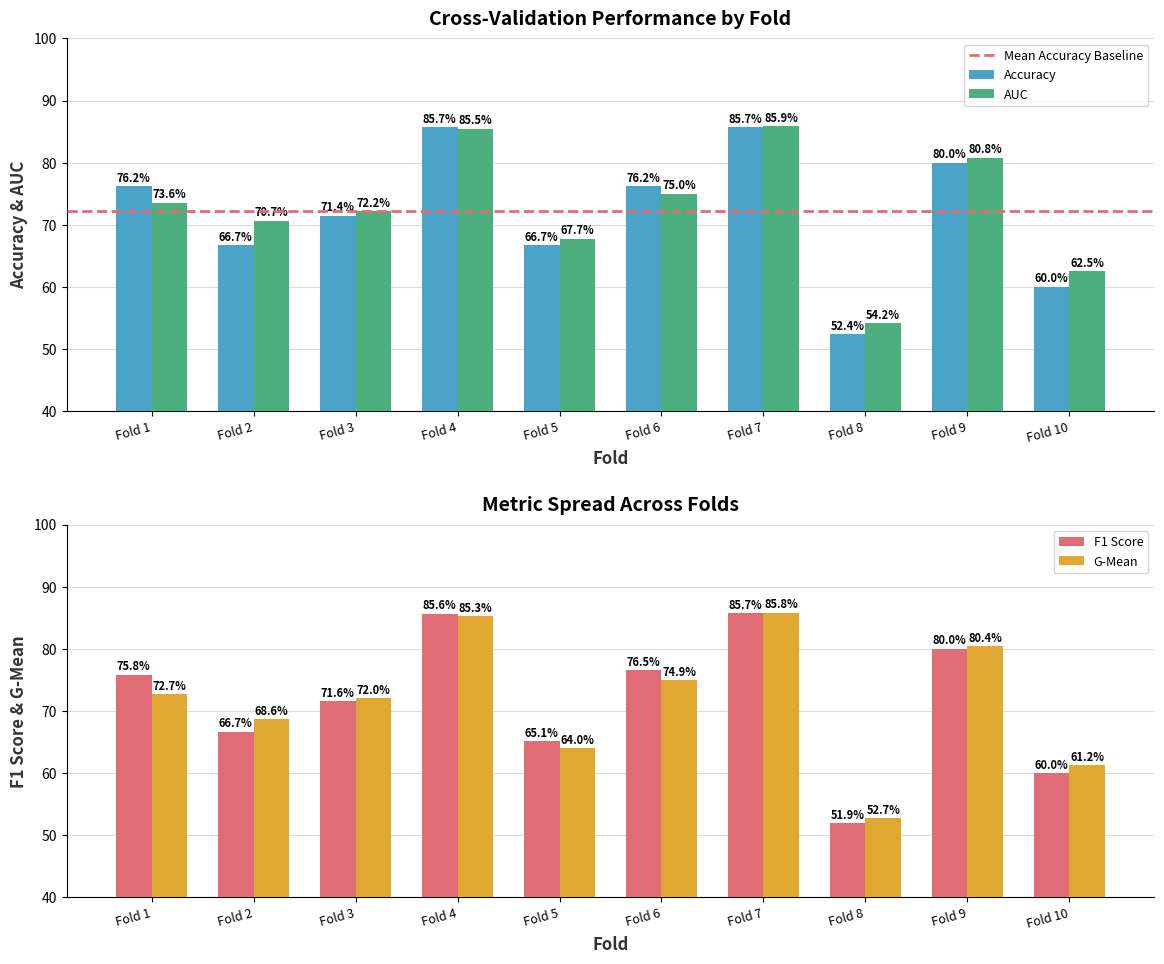

How many bars are there in total?

40